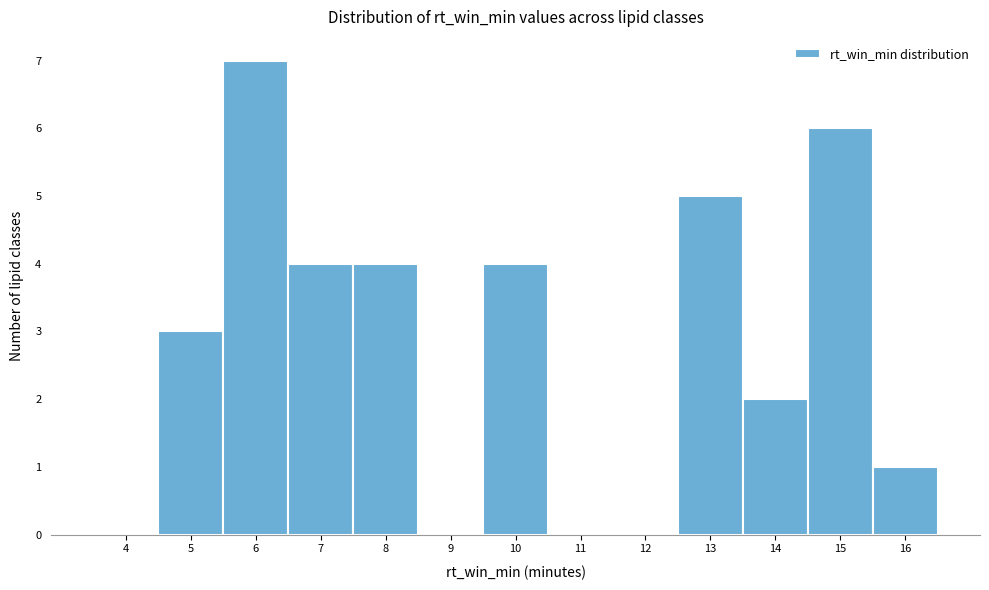

Reading right to left, transcribe all the data shown in this chart.

16=1	15=6	14=2	13=5	12=0	11=0	10=4	9=0	8=4	7=4	6=7	5=3	4=0